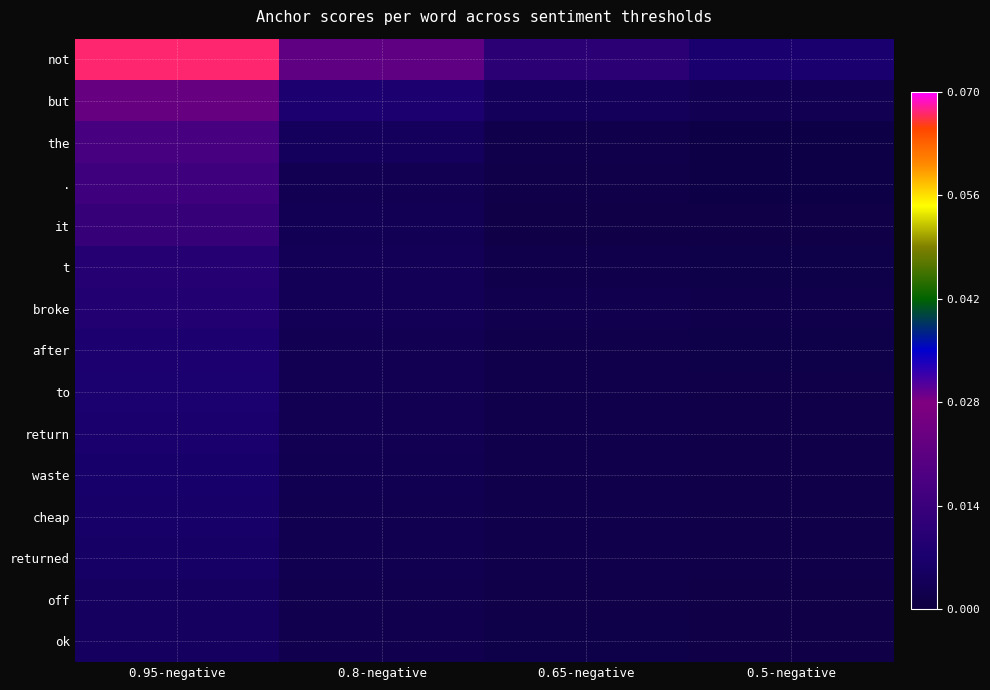

Reading right to left, list all the values displayed in this chart.

not: 0.5-negative=0.0	0.65-negative=0.0	0.8-negative=0.0	0.95-negative=0.1
but: 0.5-negative=0.0	0.65-negative=0.0	0.8-negative=0.0	0.95-negative=0.0
the: 0.5-negative=0.0	0.65-negative=0.0	0.8-negative=0.0	0.95-negative=0.0
.: 0.5-negative=0.0	0.65-negative=0.0	0.8-negative=0.0	0.95-negative=0.0
it: 0.5-negative=0.0	0.65-negative=0.0	0.8-negative=0.0	0.95-negative=0.0
t: 0.5-negative=0.0	0.65-negative=0.0	0.8-negative=0.0	0.95-negative=0.0
broke: 0.5-negative=0.0	0.65-negative=0.0	0.8-negative=0.0	0.95-negative=0.0
after: 0.5-negative=0.0	0.65-negative=0.0	0.8-negative=0.0	0.95-negative=0.0
to: 0.5-negative=0.0	0.65-negative=0.0	0.8-negative=0.0	0.95-negative=0.0
return: 0.5-negative=0.0	0.65-negative=0.0	0.8-negative=0.0	0.95-negative=0.0
waste: 0.5-negative=0.0	0.65-negative=0.0	0.8-negative=0.0	0.95-negative=0.0
cheap: 0.5-negative=0.0	0.65-negative=0.0	0.8-negative=0.0	0.95-negative=0.0
returned: 0.5-negative=0.0	0.65-negative=0.0	0.8-negative=0.0	0.95-negative=0.0
off: 0.5-negative=0.0	0.65-negative=0.0	0.8-negative=0.0	0.95-negative=0.0
ok: 0.5-negative=0.0	0.65-negative=0.0	0.8-negative=0.0	0.95-negative=0.0